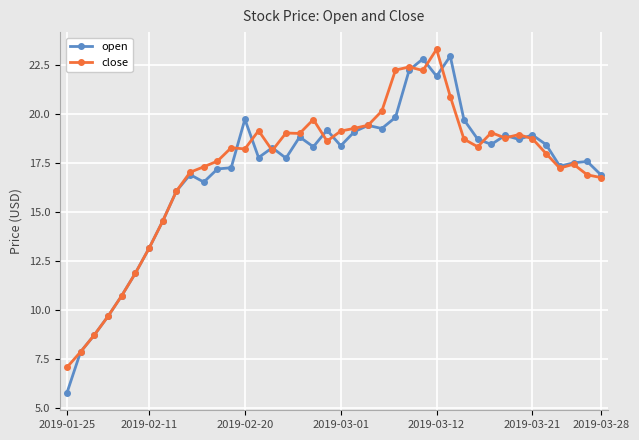

What is the lowest value of the close series?

7.1